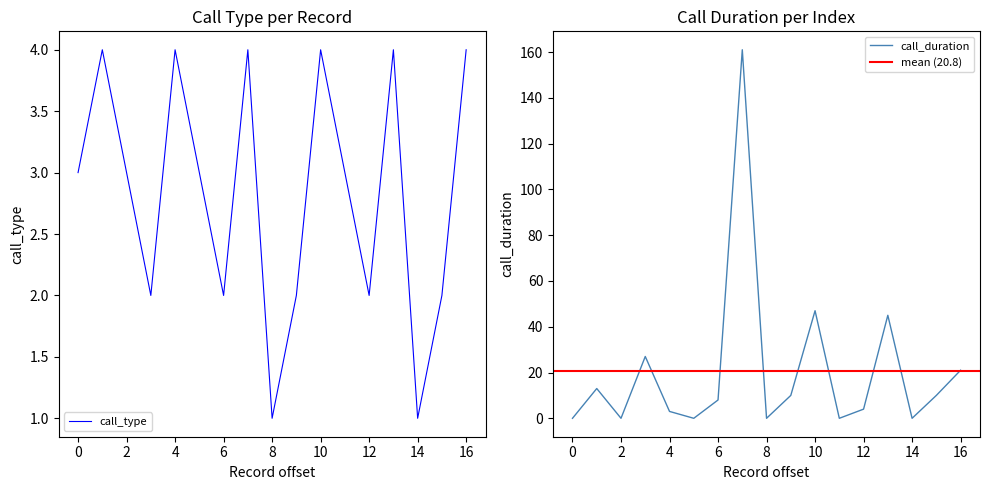

What is the difference between the second highest and minimum values in the call_duration series?

47